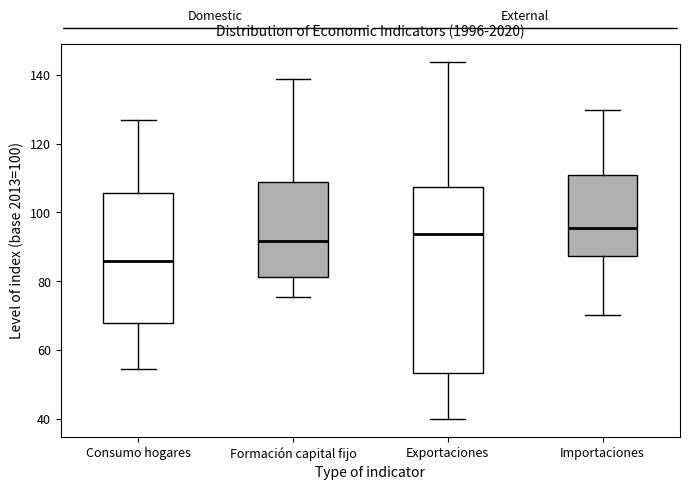

Comparing the boxes themselves (not the whiskers), which one is the tallest?

Exportaciones